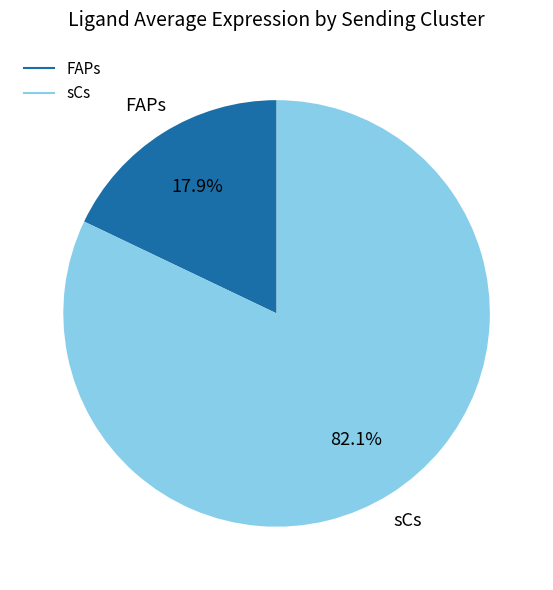

What percentage is the sCs slice, to the nearest percent?

82%